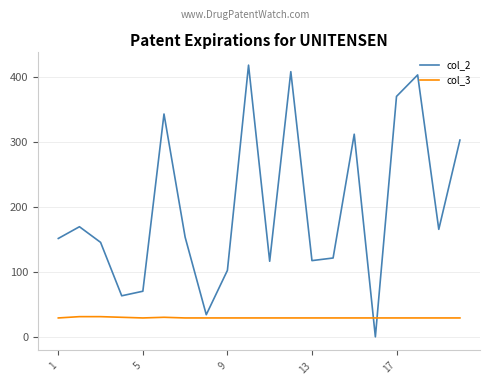

List the series in order of their overall mean, highest first.

col_2, col_3